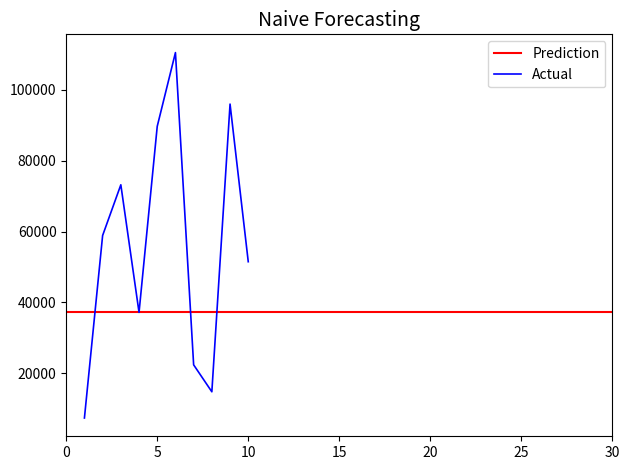

Which series has the largest total across all categories?

Prediction